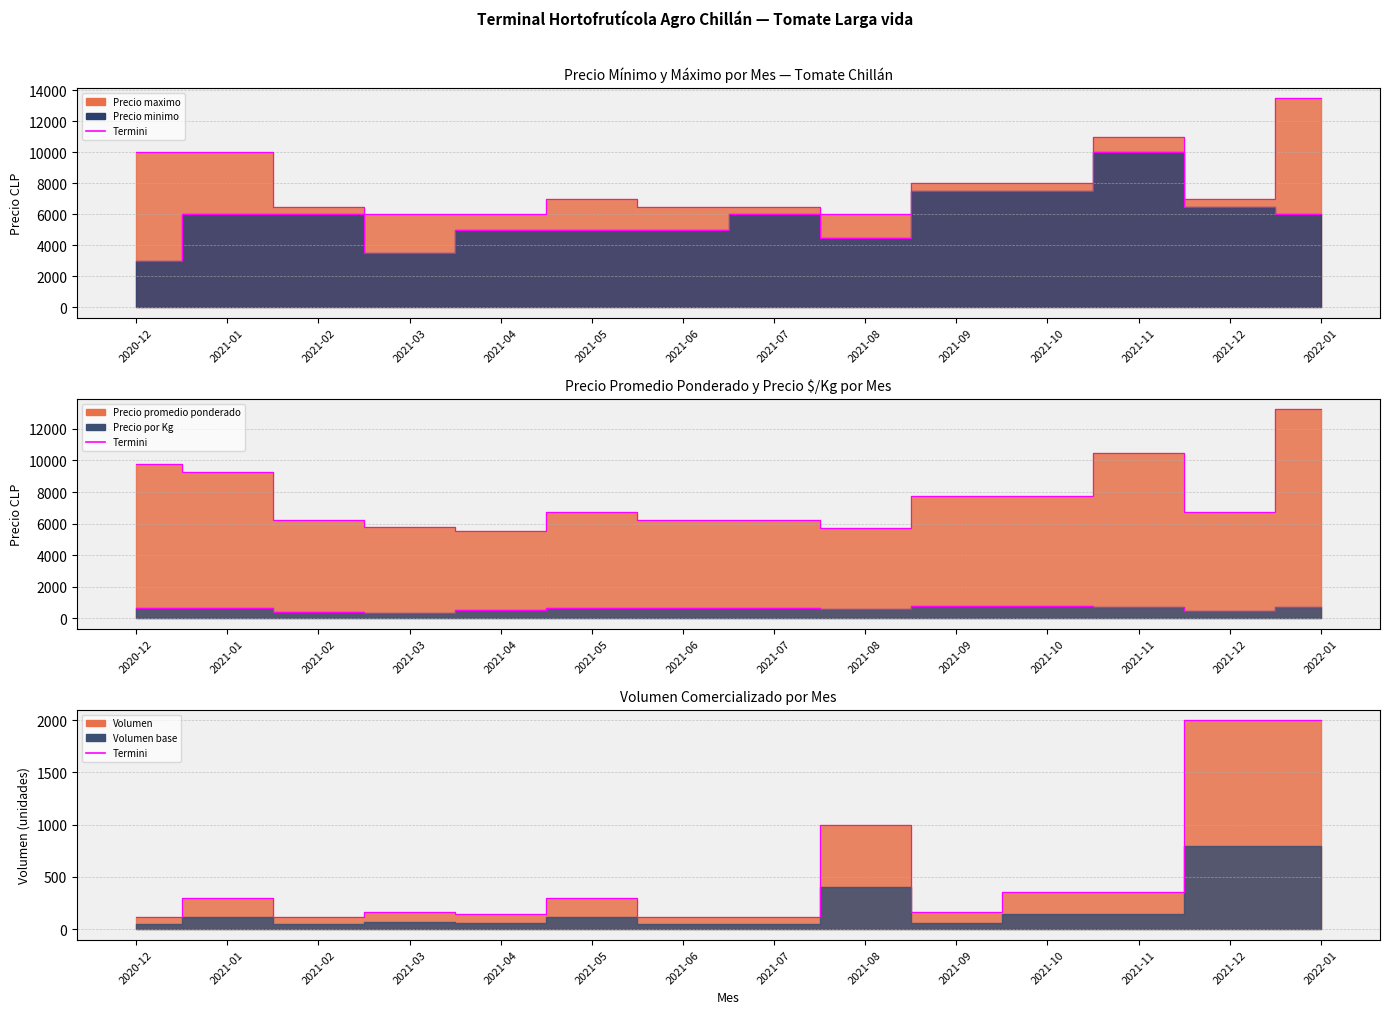

Rank the categories by Termini max value from lowest to highest.

2021-03, 2021-04, 2021-08, 2021-02, 2021-06, 2021-07, 2021-05, 2021-12, 2021-09, 2021-10, 2020-12, 2021-01, 2021-11, 2022-01